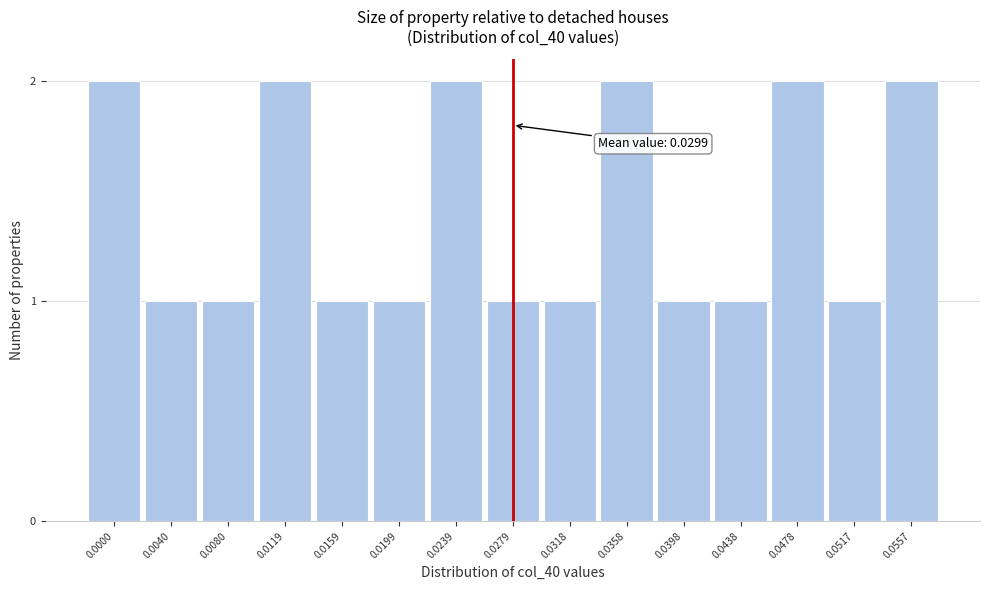

Reading left to right, what are all the values shown in this chart?

2	1	1	2	1	1	2	1	1	2	1	1	2	1	2